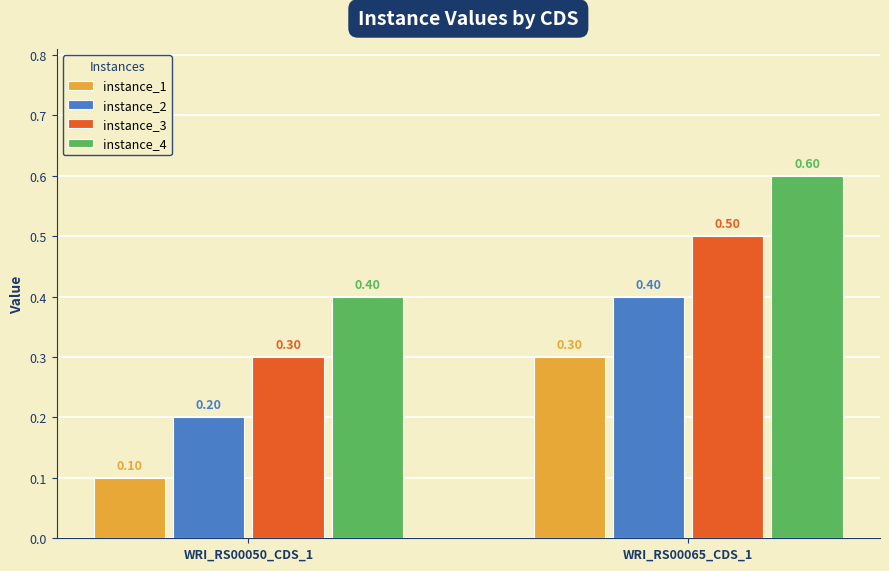

True or false: instance_4 has a value of 0.8 at WRI_RS00065_CDS_1.

False